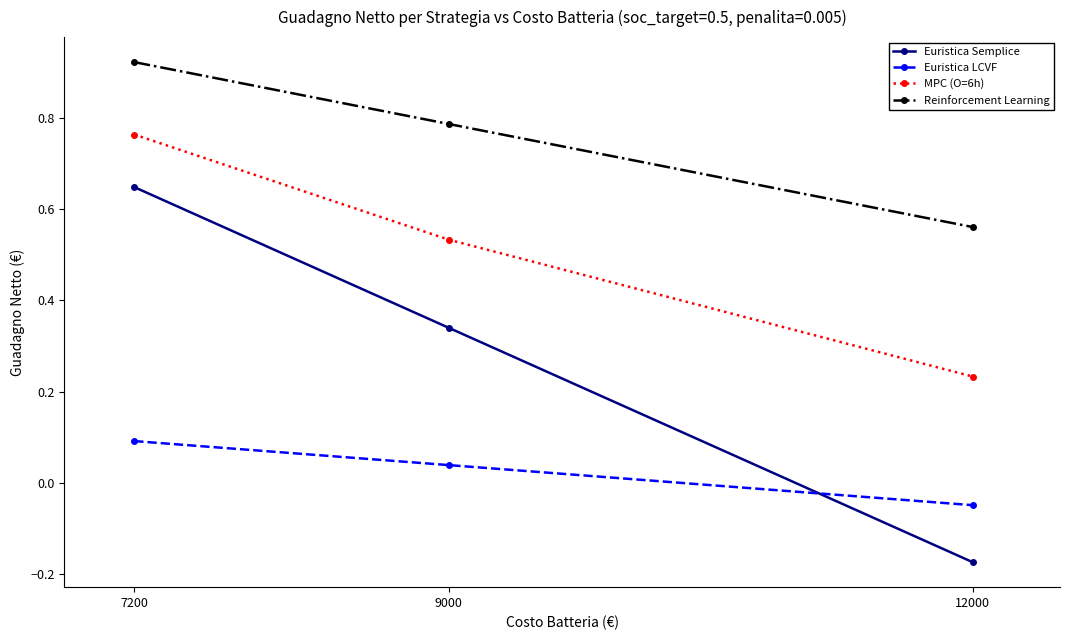

Where is Reinforcement Learning nearest to the value 0?

12000